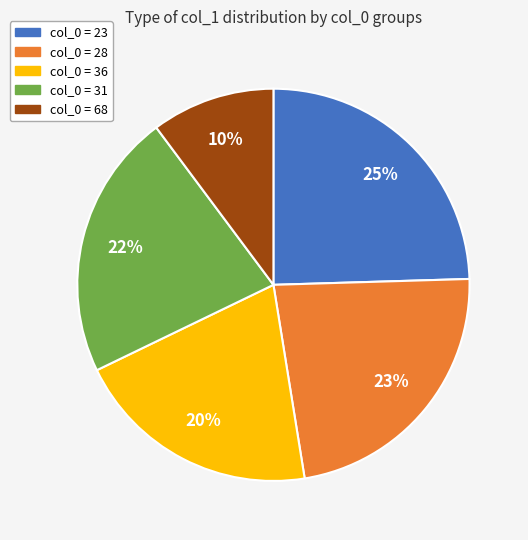

Is there a majority slice in this chart?

No